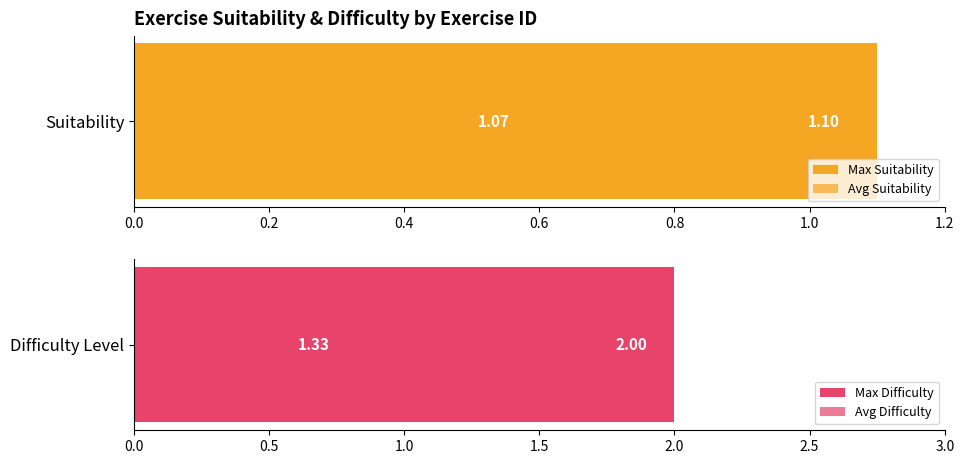

True or false: Difficulty_Level has a value of 3.6 at 20.

False